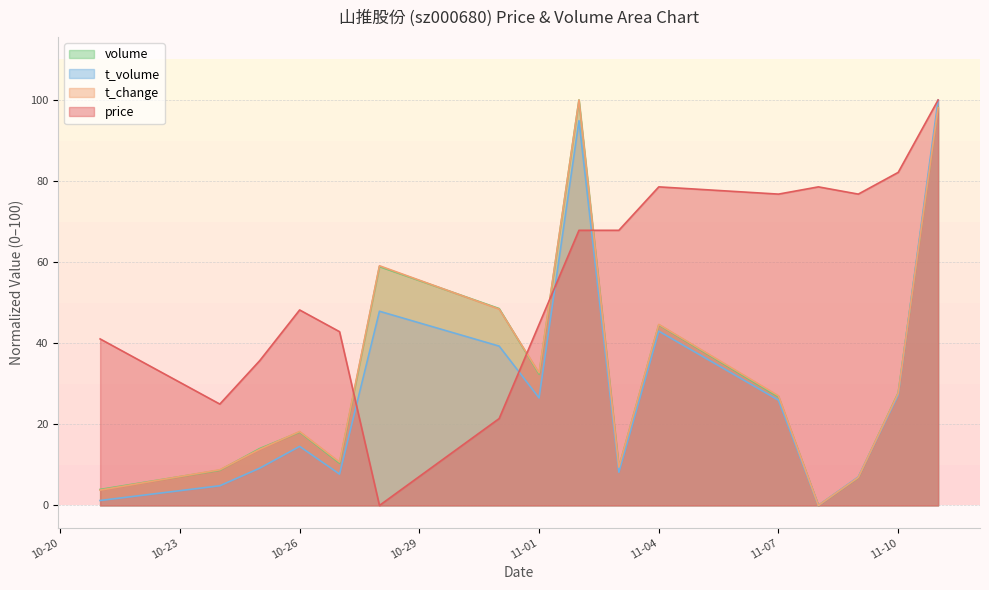

How many lines are shown in the chart?

4